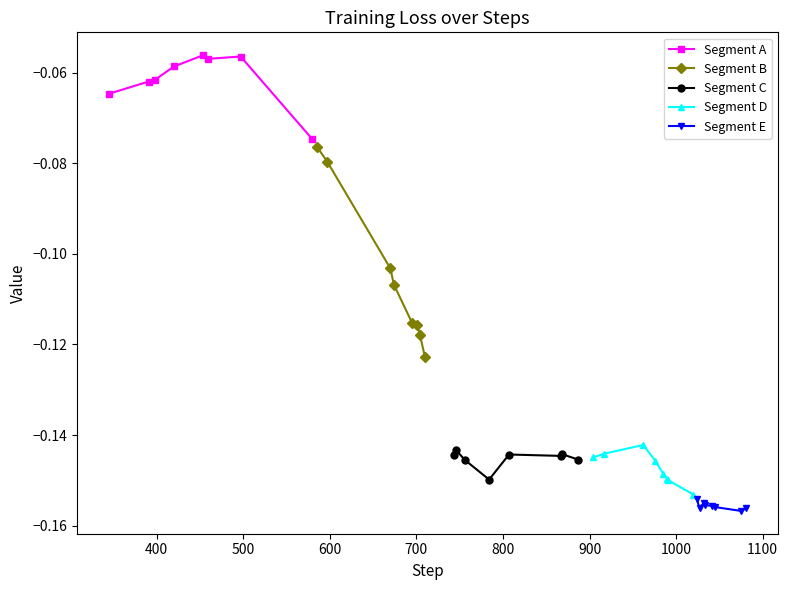

List the series in order of their peak value, highest first.

Segment A, Segment B, Segment D, Segment C, Segment E